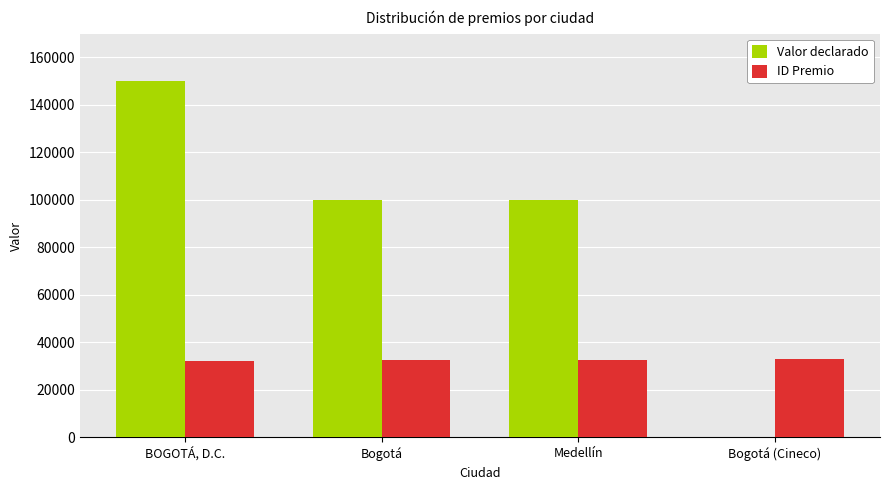

Which series has the largest total across all categories?

Valor declarado